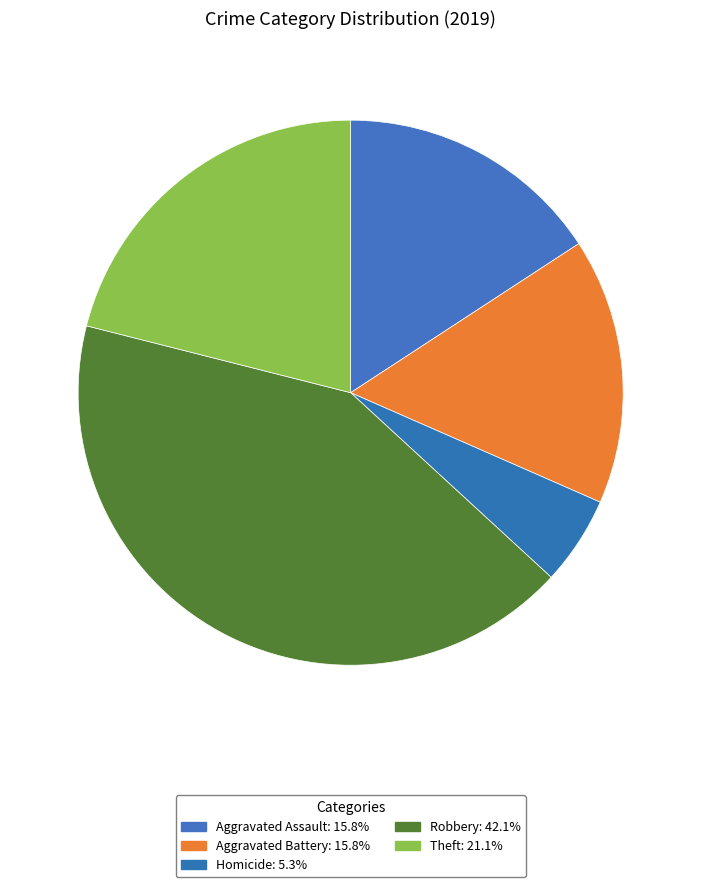

Count the number of slices in the pie.

5